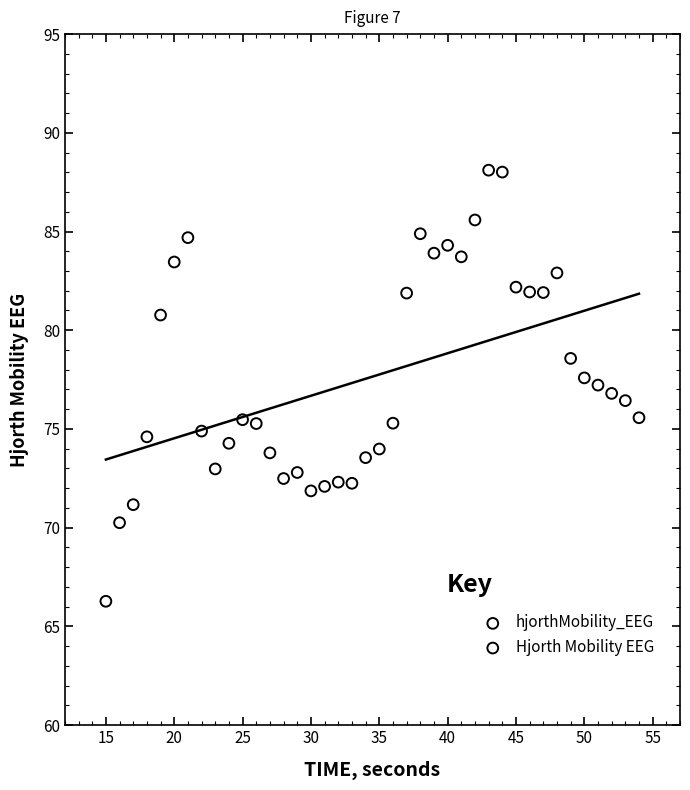

What is the range of Y values (max minus min)?

21.8